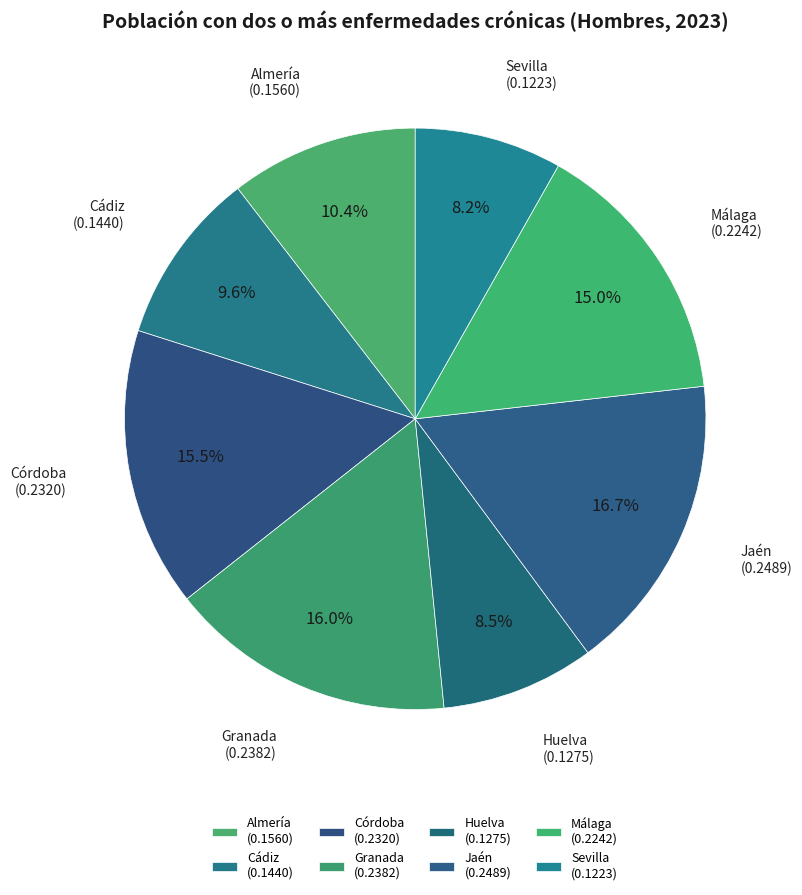

To the nearest percent, what is the difference between the Granada and Málaga slice percentages?

1%